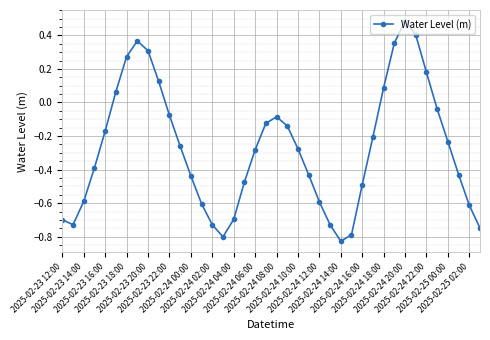

How many values are above zero?

10